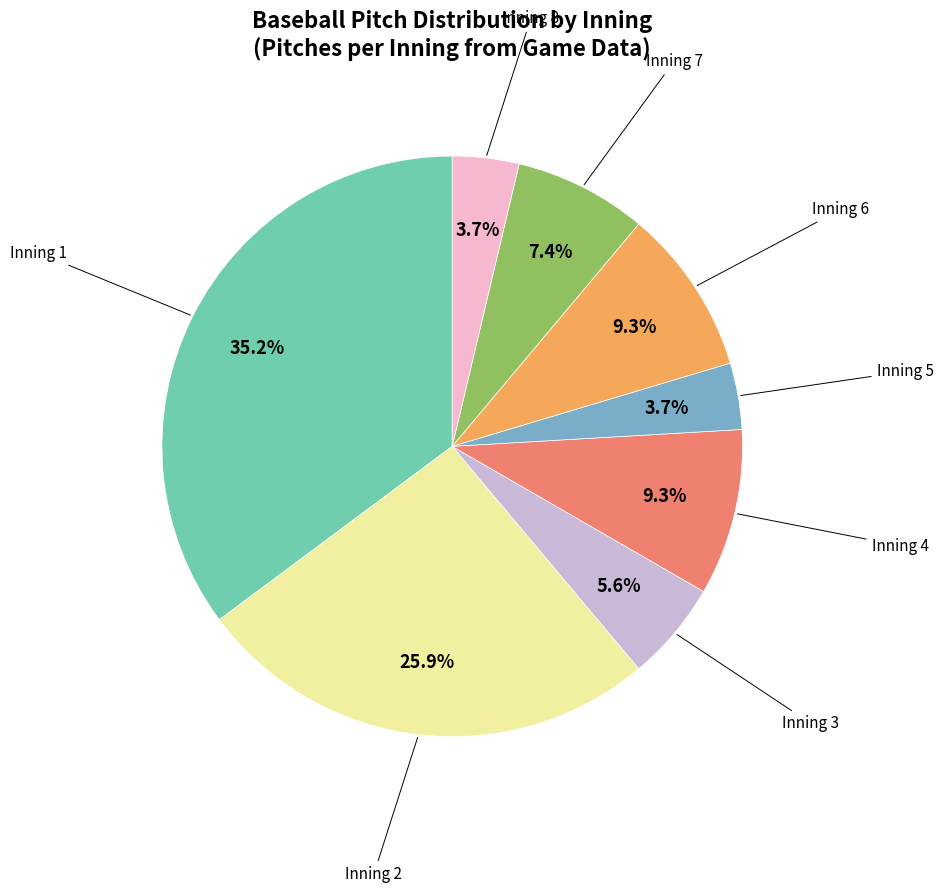

Is there any slice that represents more than half of the pie?

No